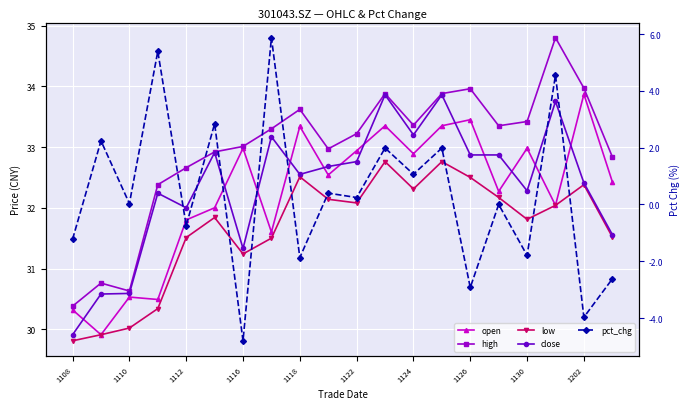

In close, how many points are higher than both neighbors (excluding endpoints)?

6